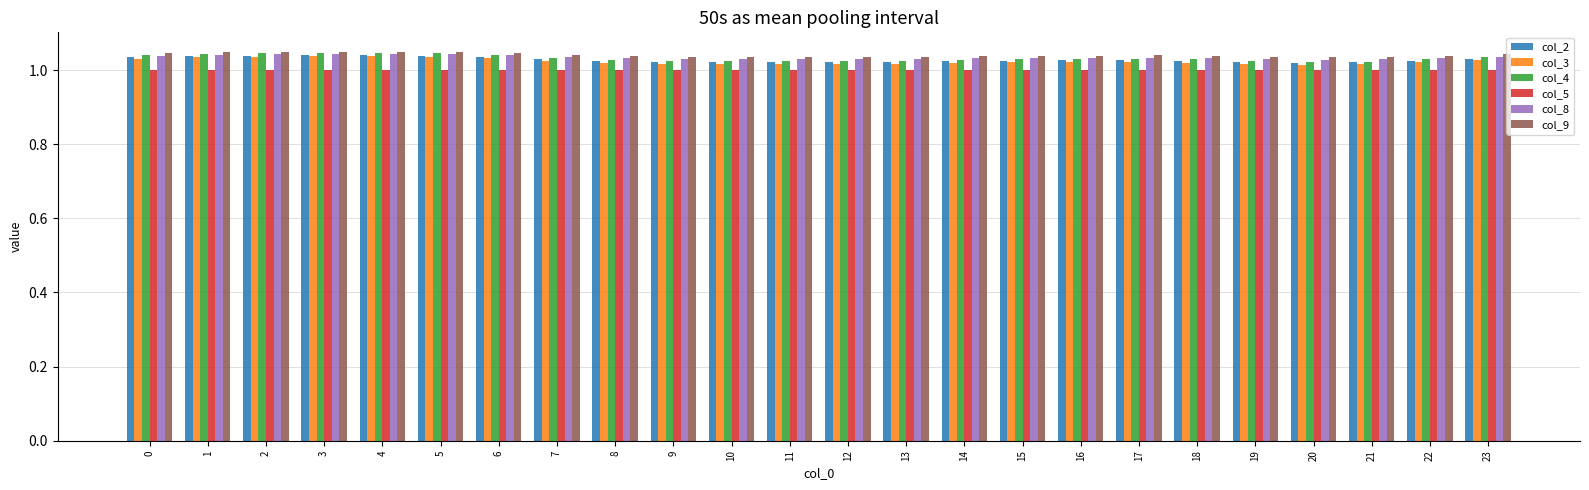

What is the sum of all col_4 values?

24.8